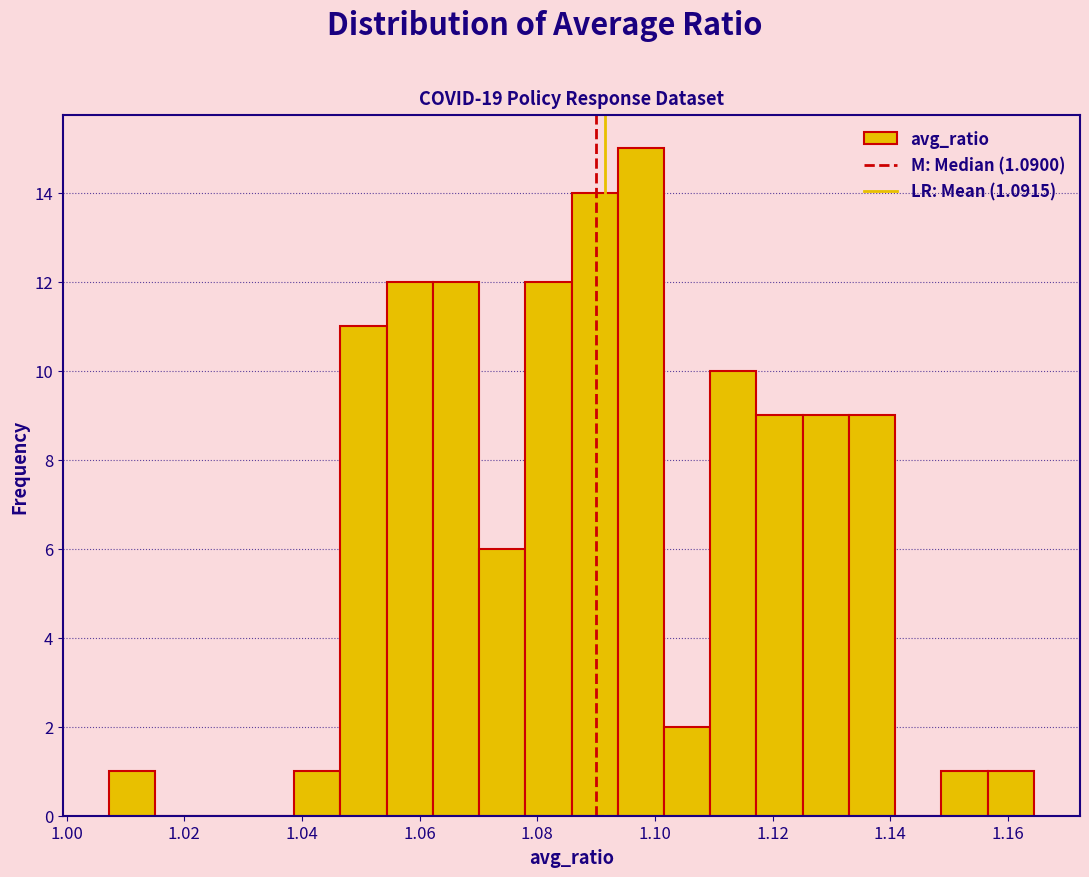

Around what value on the x-axis is the tallest bar? Give the approximate position of its centre, as read against the axis.

1.098